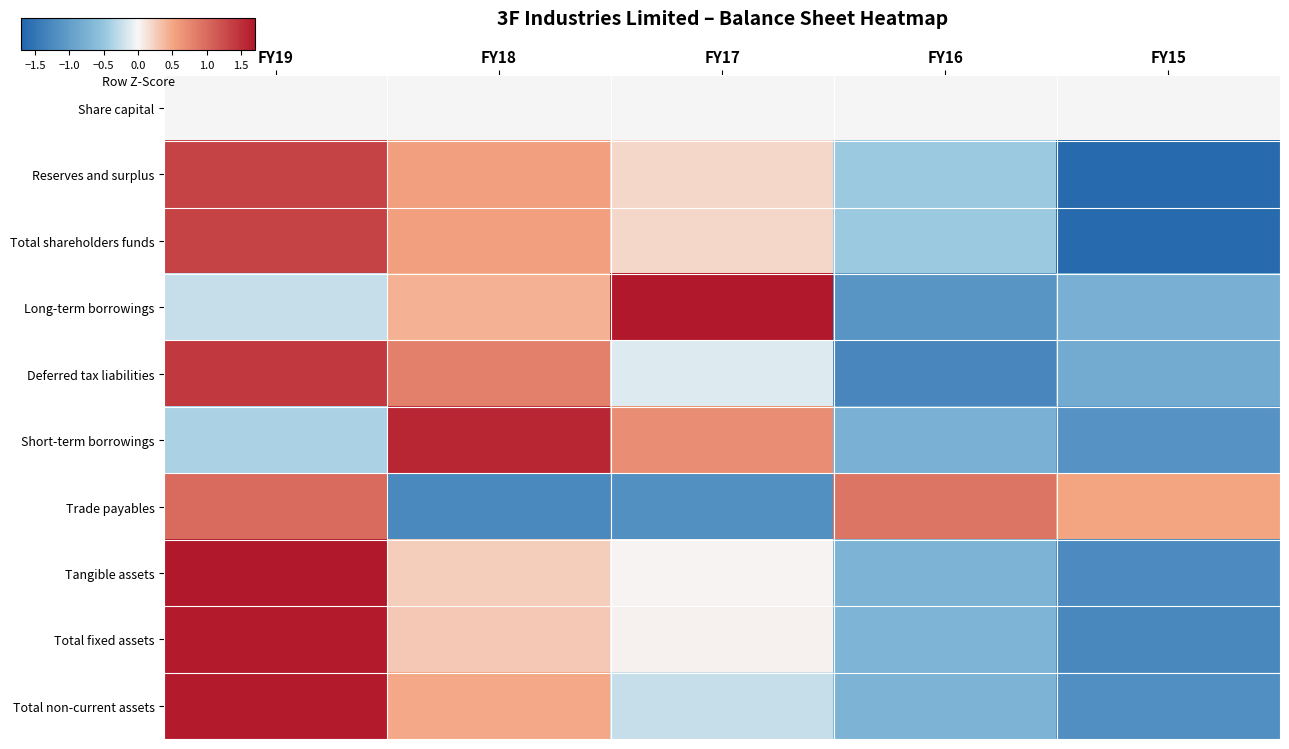

Which category has the highest value across all series?

FY17